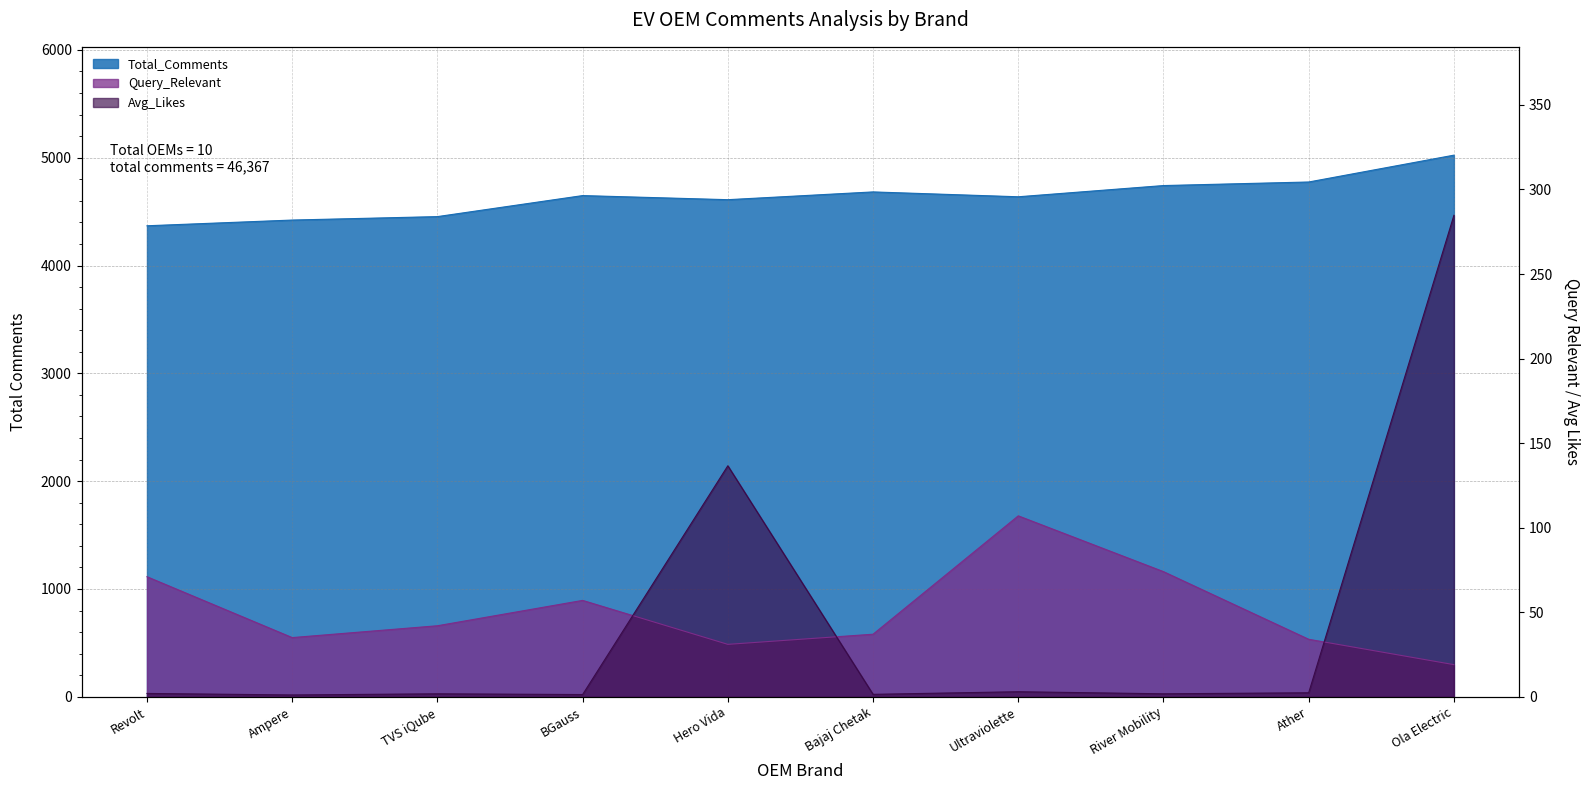

What is the value of the Total_Comments point at the 8th from the left?

4742.0